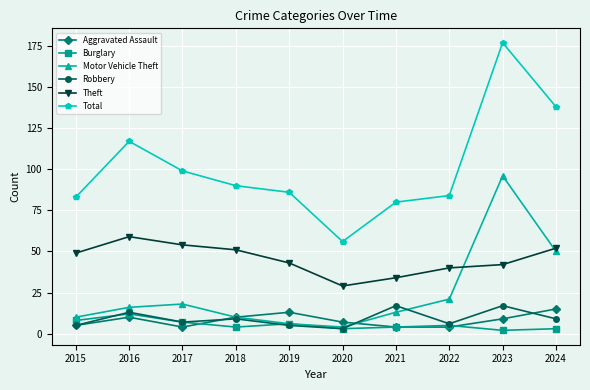

Is the value of Motor Vehicle Theft at 2020 greater than the value of Aggravated Assault at 2023?

No